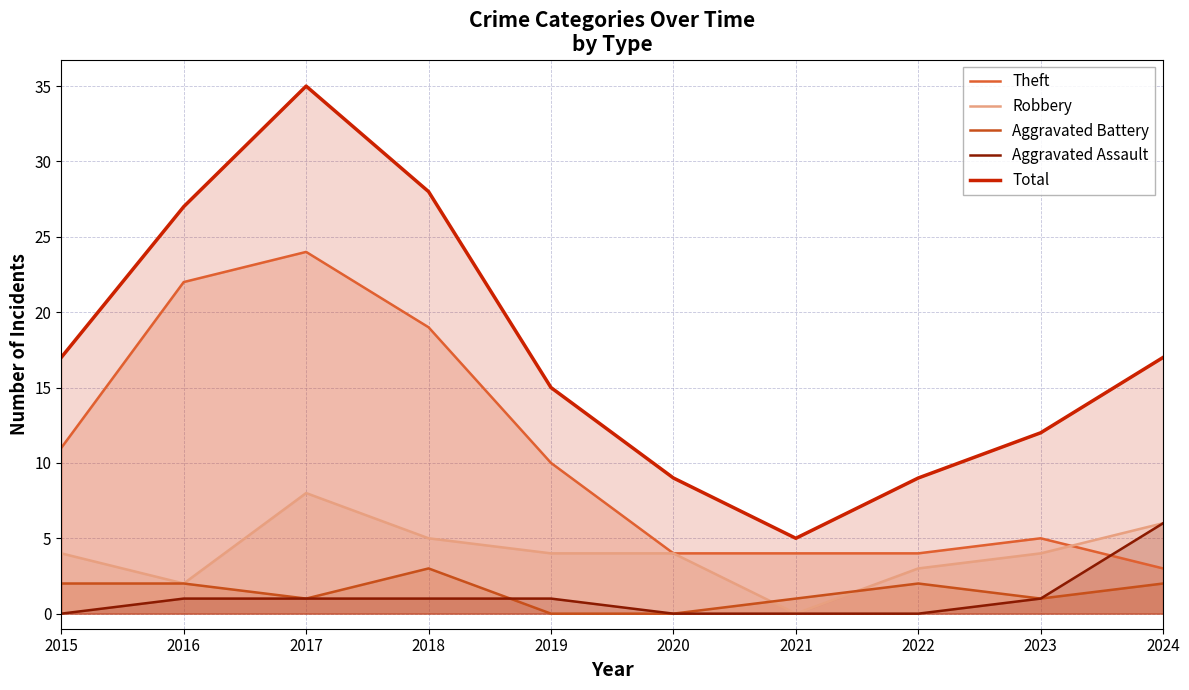

Is it true that Robbery equals 2 at 2015?

False